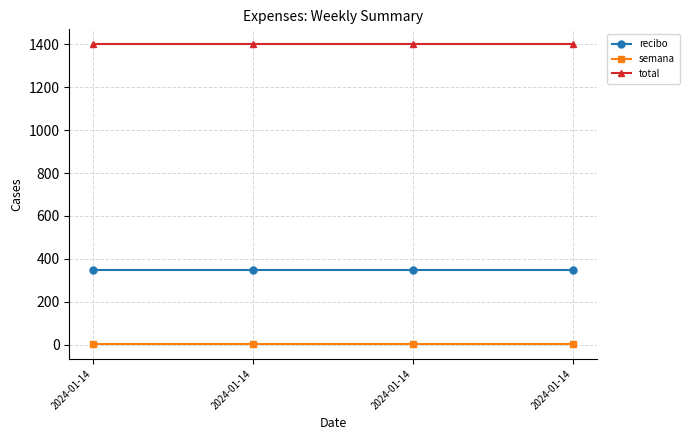

At which category is the sum across all series the highest?

2024-01-14